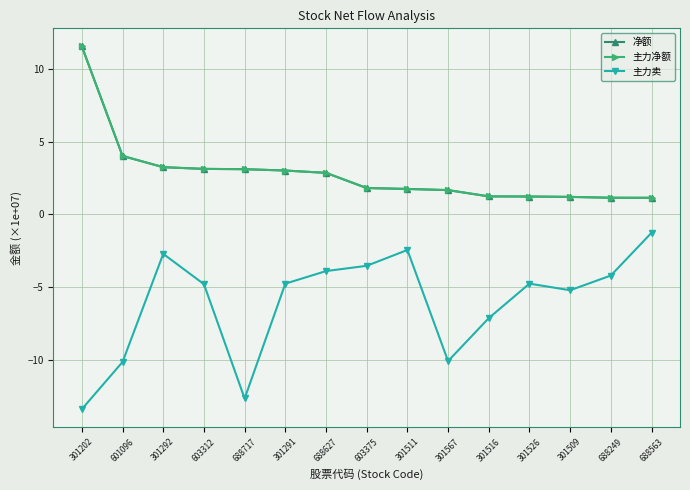

How many lines are shown in the chart?

3